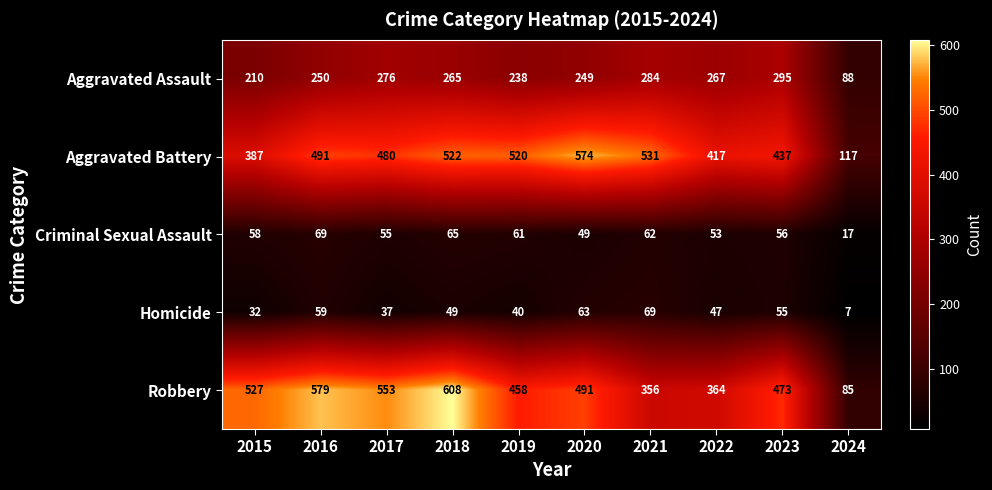

The Homicide series shows 55 at 2023. True or false?

True